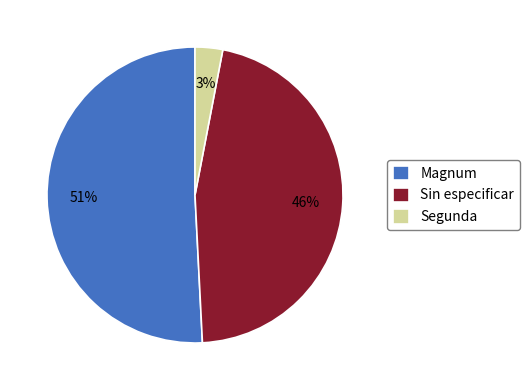

To the nearest percent, what is the difference between the largest and smallest slice percentages?

48%